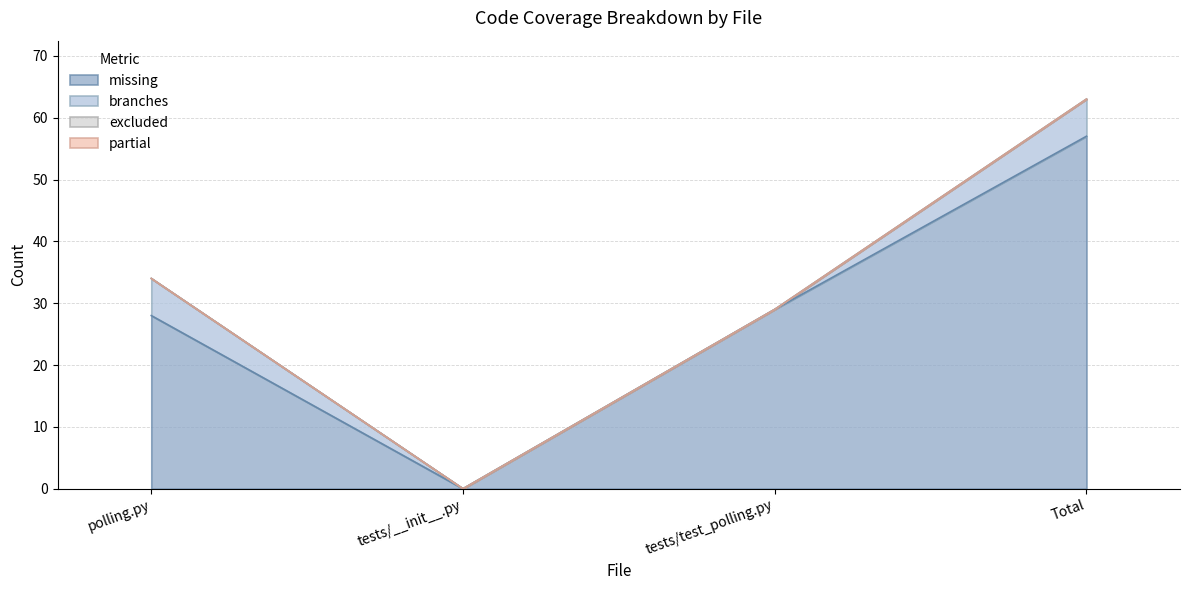

What is the highest value of the missing series?

57